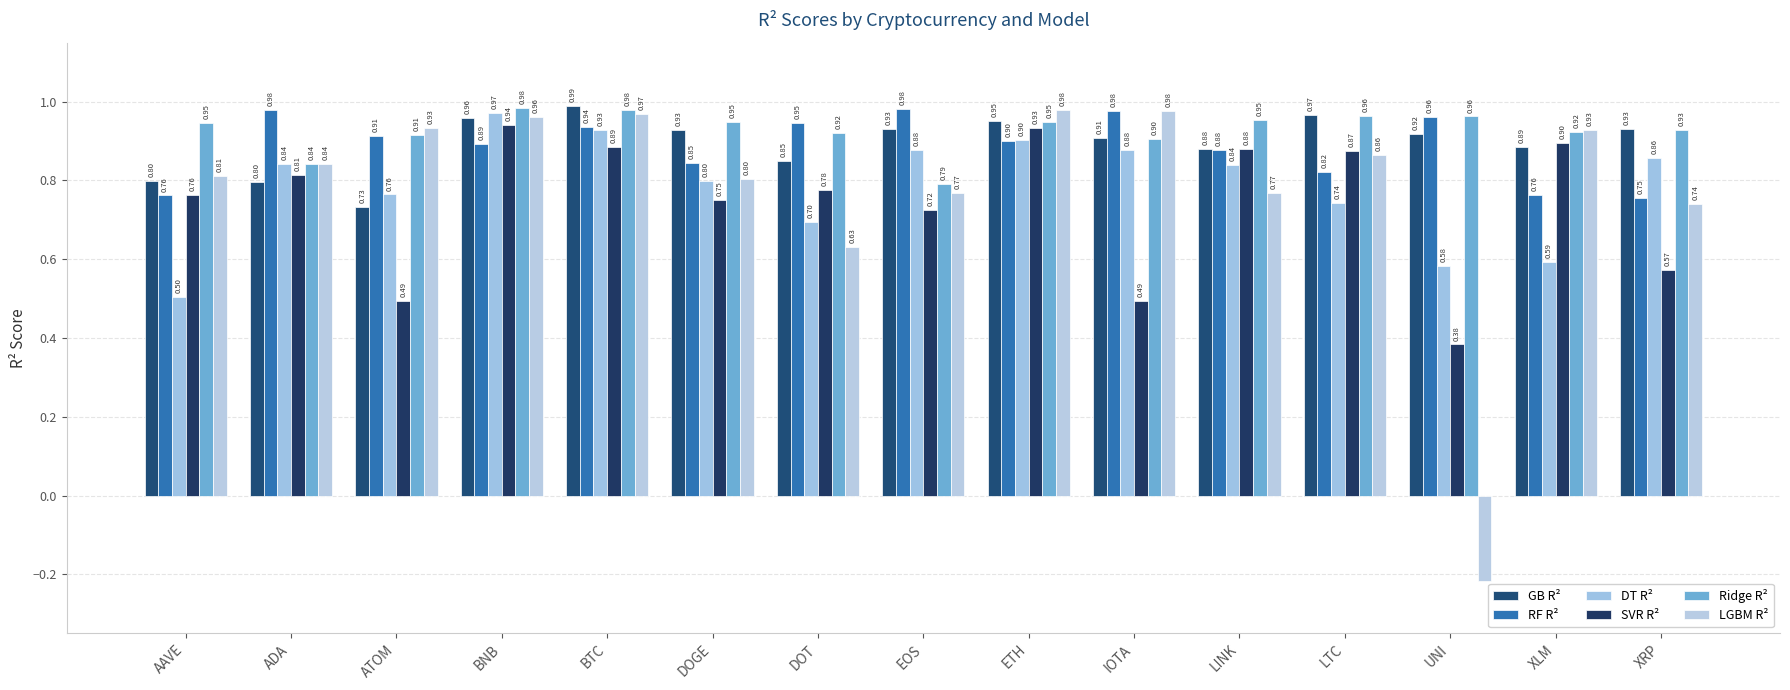

What is the total value across all series at IOTA?

5.1